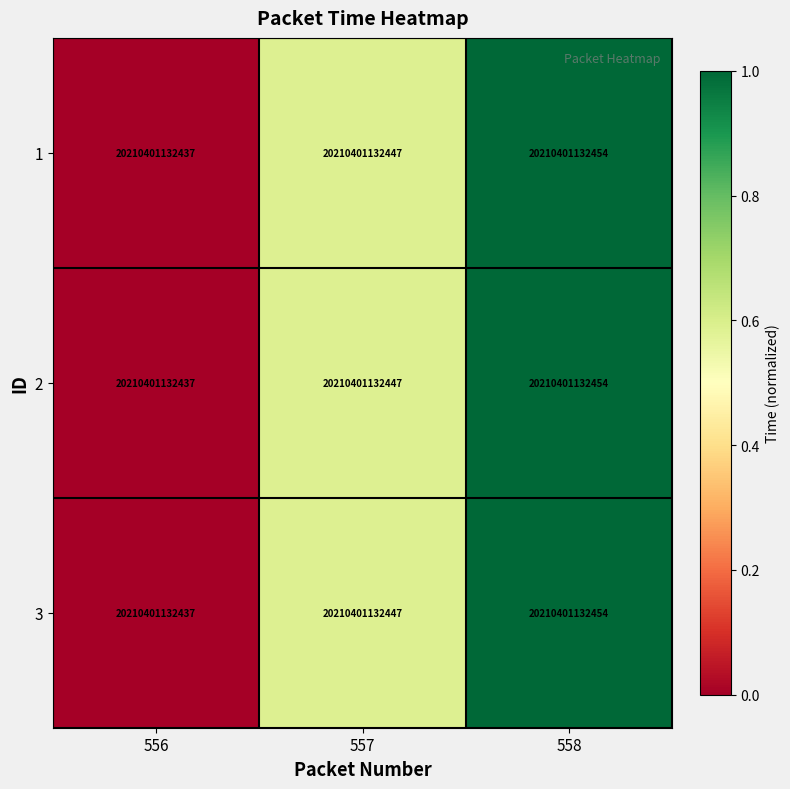

Reading right to left, what are all the values shown in this chart?

1: 558=20210401132454.0	557=20210401132447.0	556=20210401132437.0
2: 558=20210401132454.0	557=20210401132447.0	556=20210401132437.0
3: 558=20210401132454.0	557=20210401132447.0	556=20210401132437.0